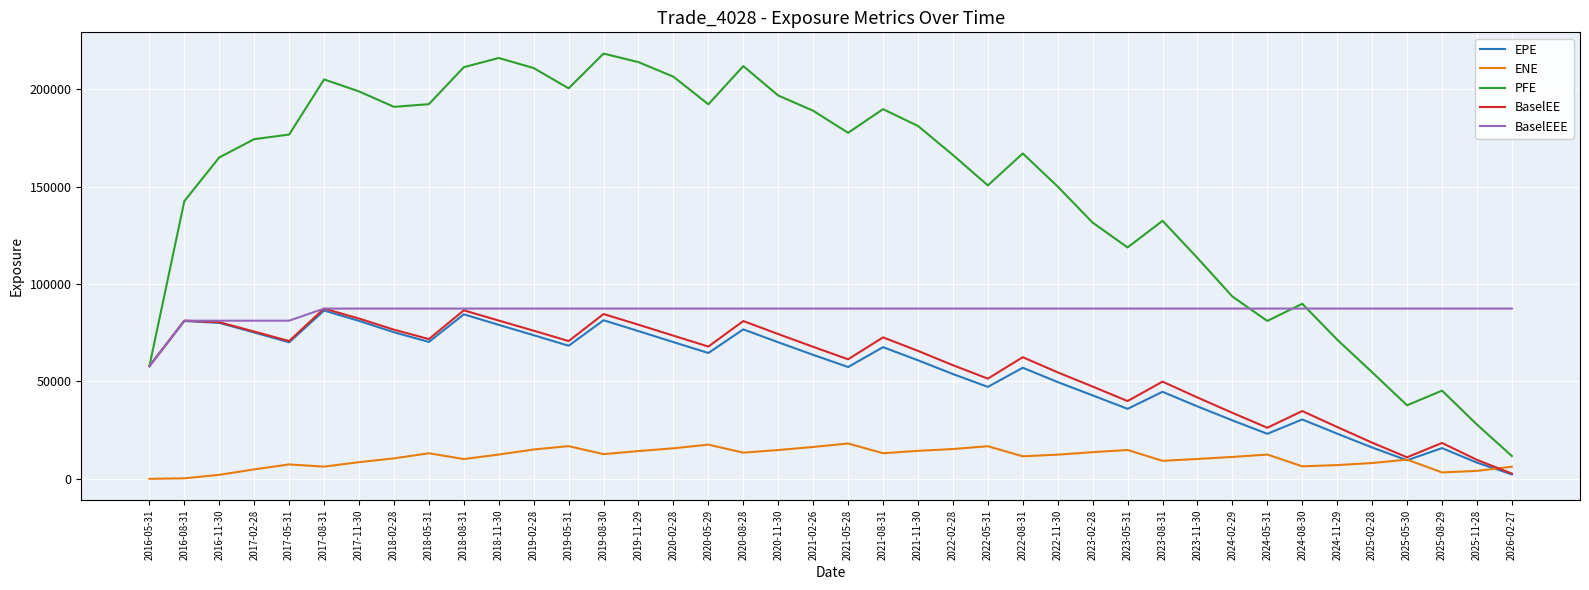

What is the sum of the ENE values at 2023-08-31 and 2018-05-31?

22366.8